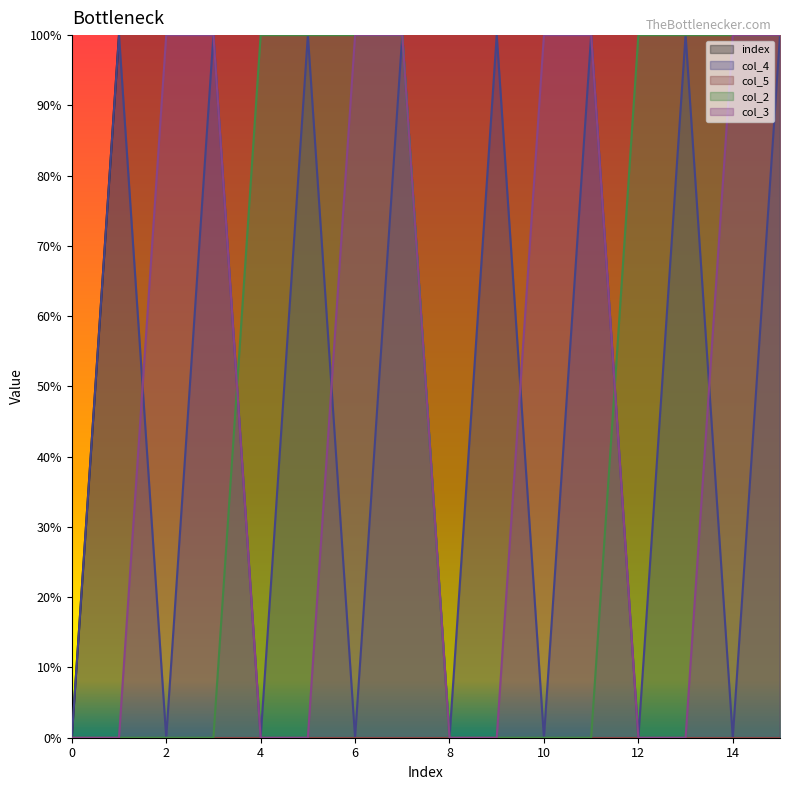

At which category is the sum across all series the highest?

15